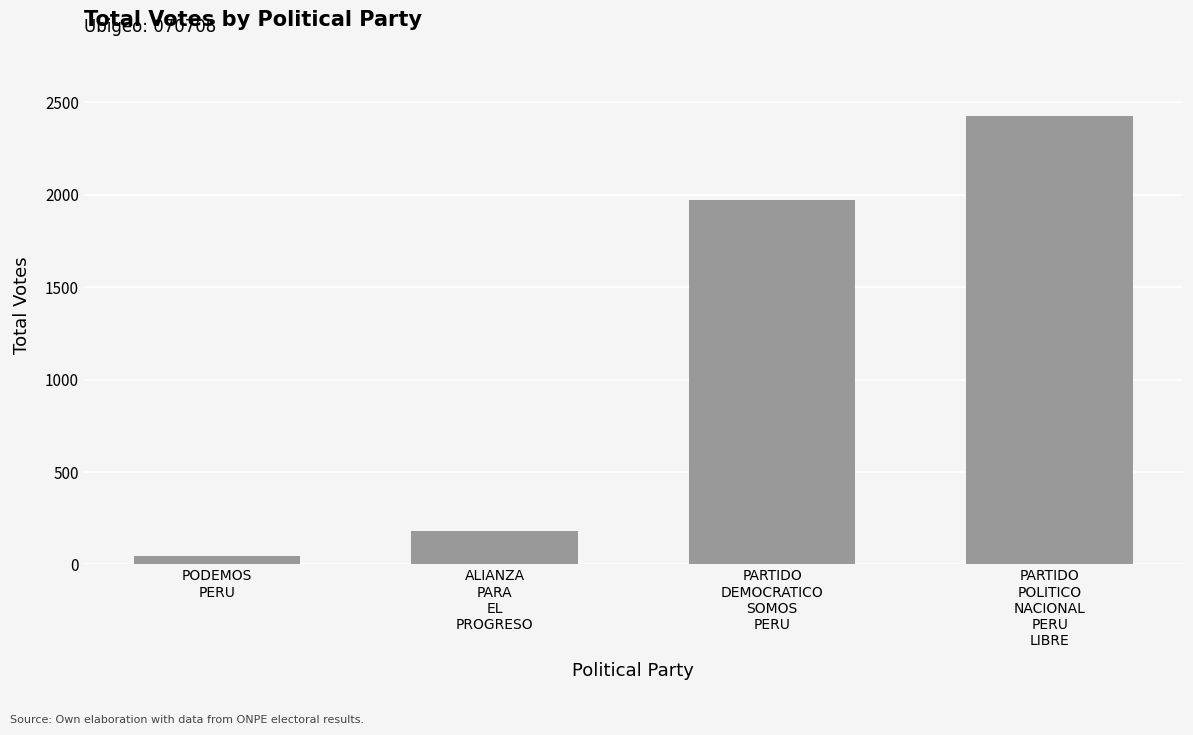

Reading right to left, list all the values displayed in this chart.

PARTIDO
POLITICO
NACIONAL
PERU
LIBRE=2427	PARTIDO
DEMOCRATICO
SOMOS
PERU=1973	ALIANZA
PARA
EL
PROGRESO=179	PODEMOS
PERU=46